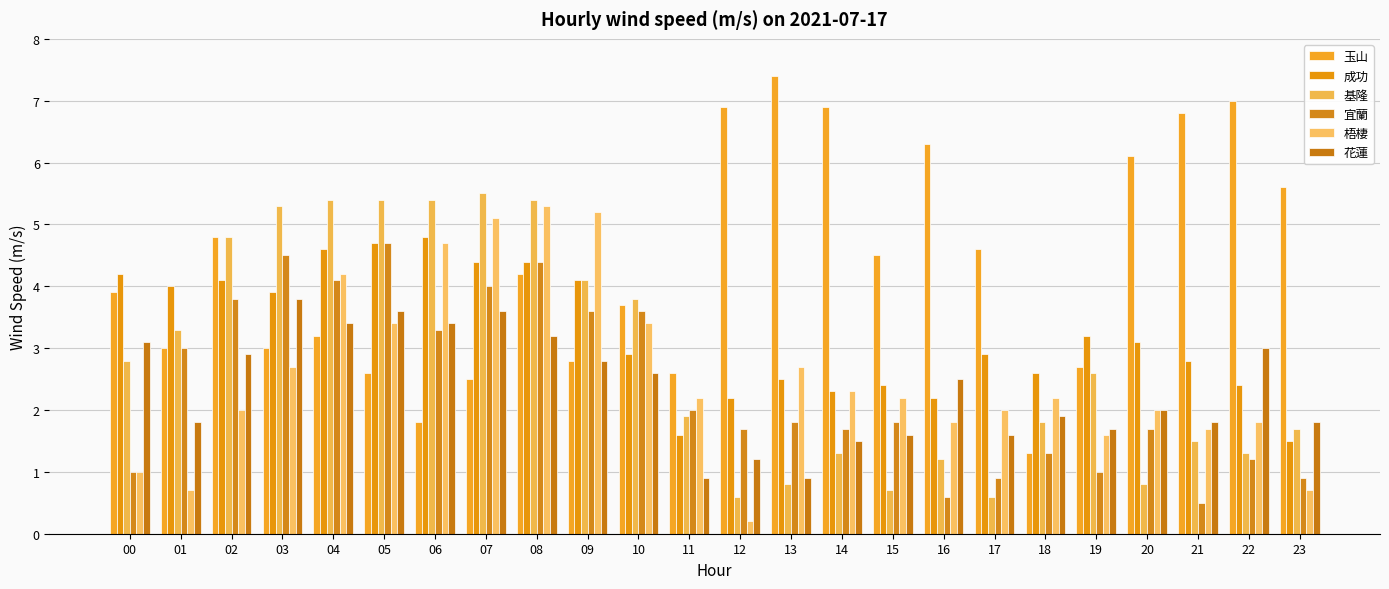

The 花蓮 series shows 2.0 at 20. True or false?

True